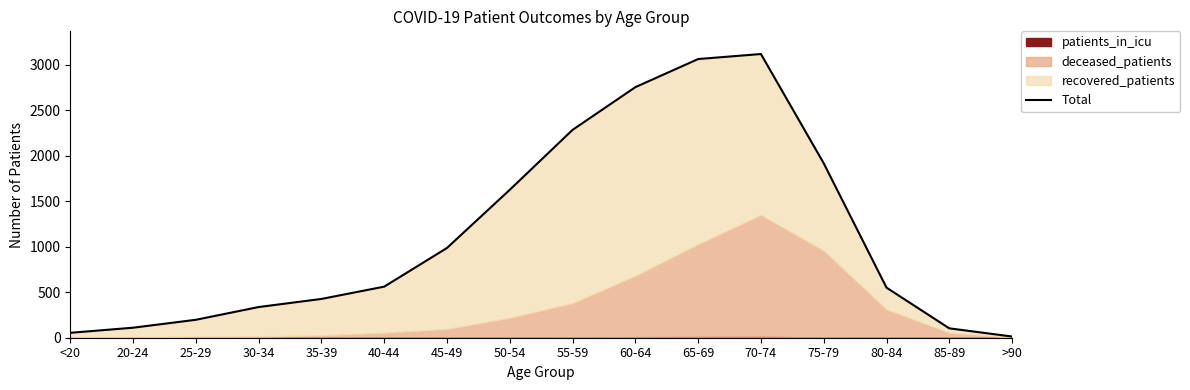

Is it true that the value at 40-44 is 561?

True